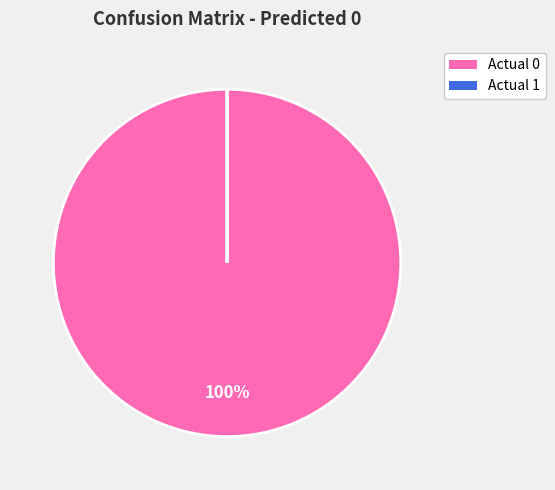

The Actual 0 slice represents 100% of the pie. True or false?

True